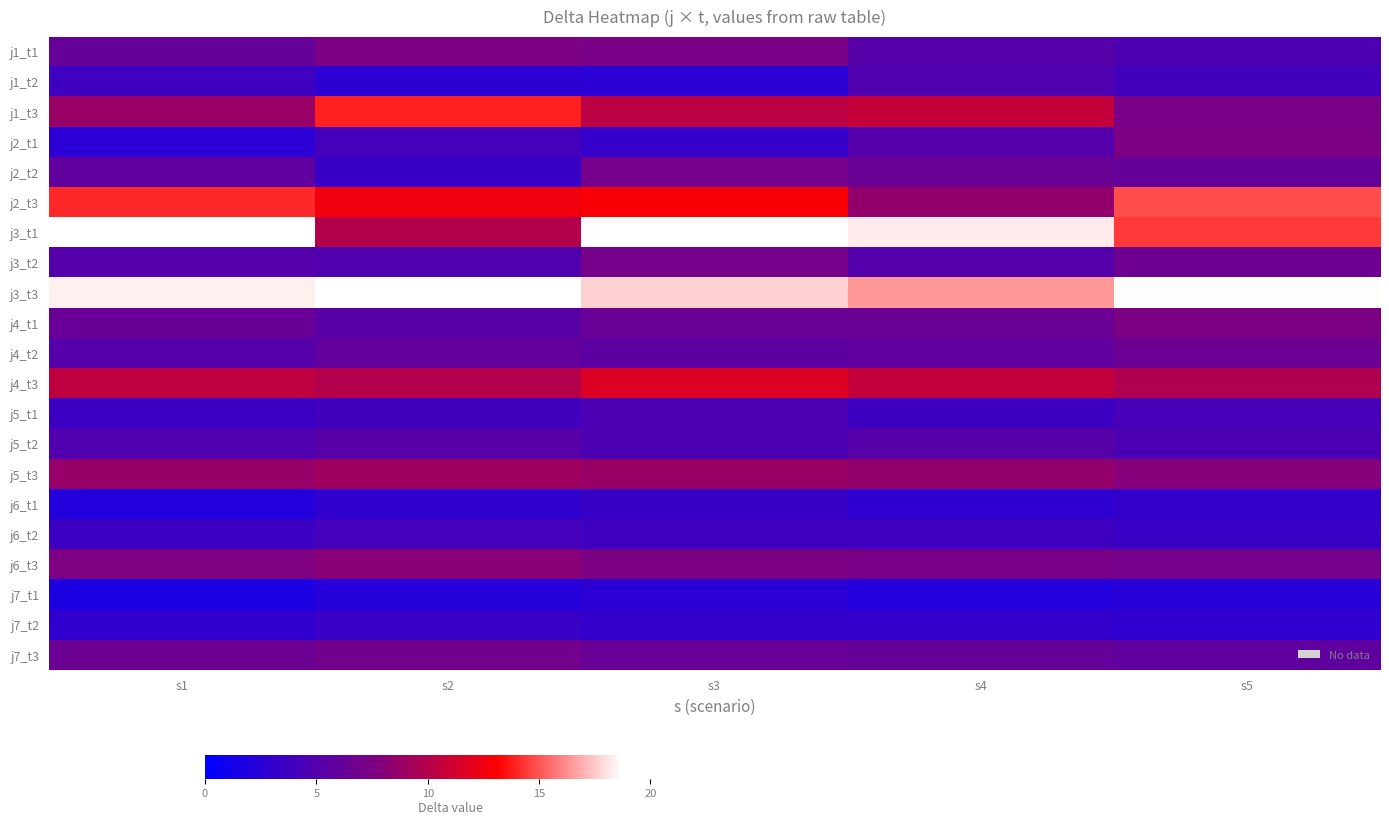

Between s3 and s5, which is larger?

s3